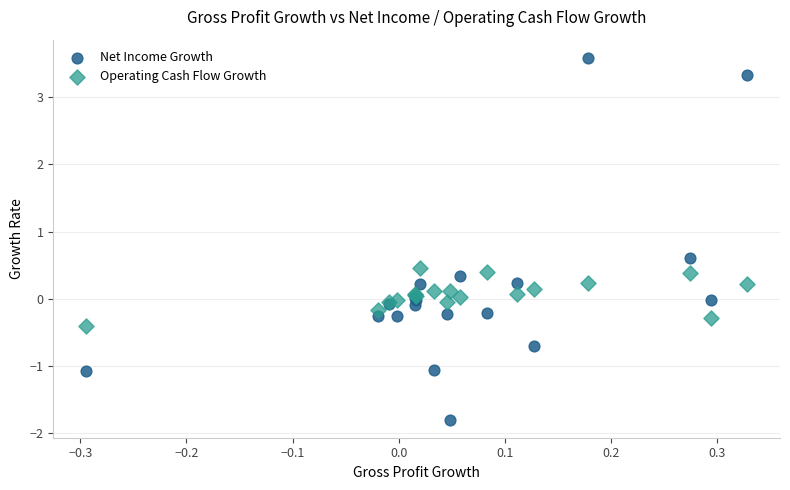

Which series has the widest spread of Y values?

Net Income Growth